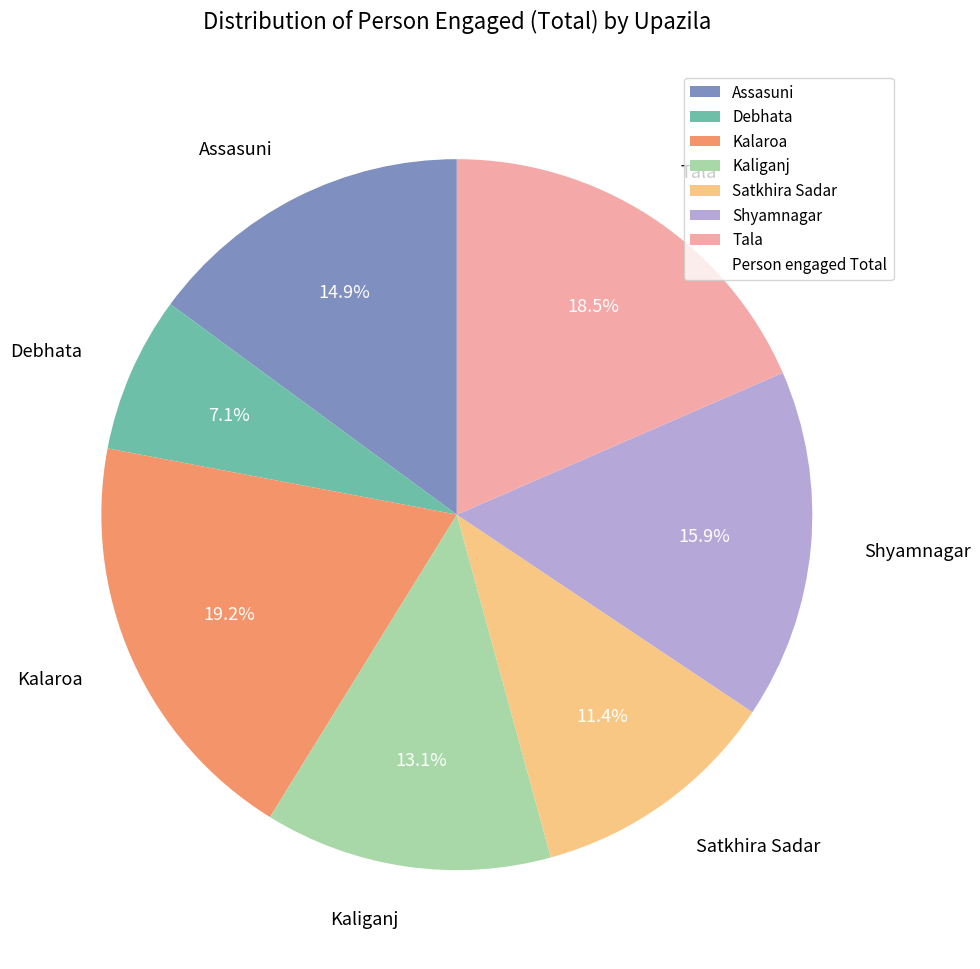

To the nearest percent, what is the combined percentage of Assasuni and Tala?

33%